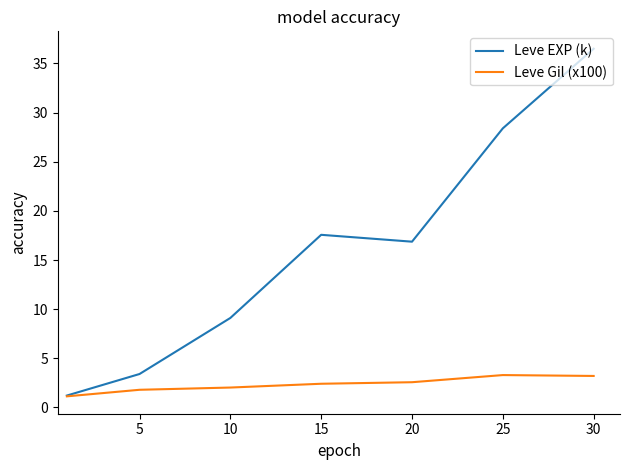

List the series in order of their peak value, lowest first.

Leve Gil (x100), Leve EXP (k)